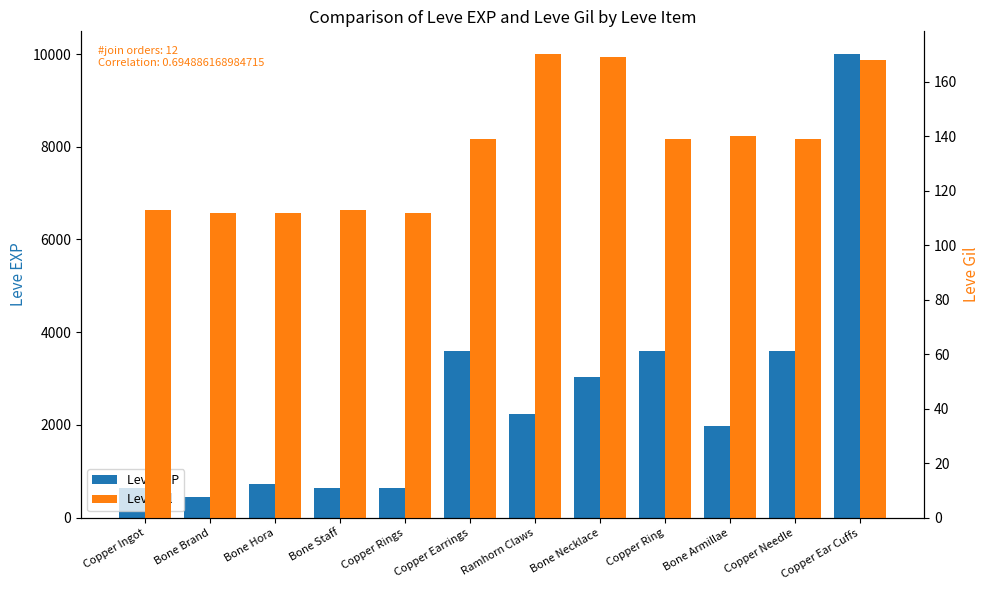

List the series in order of their overall mean, lowest first.

Leve Gil, Leve EXP